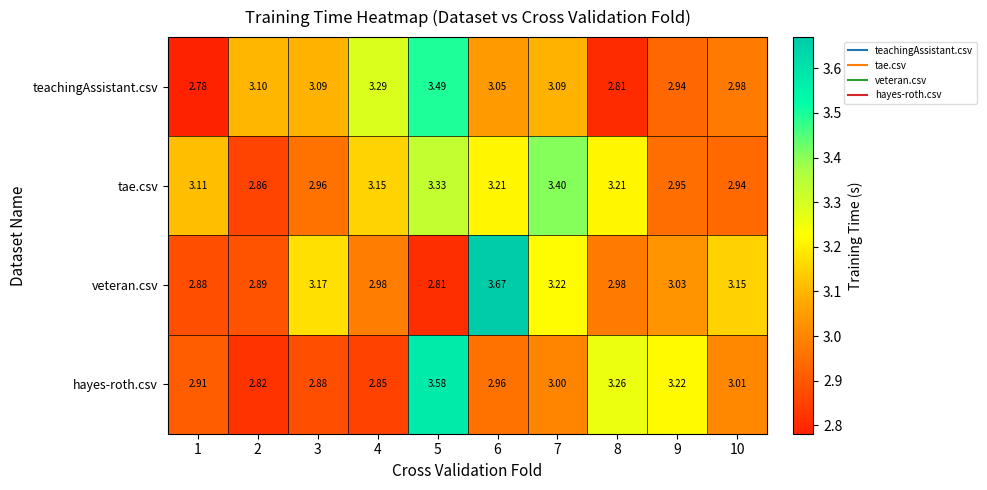

Which series has the largest total across all categories?

tae.csv